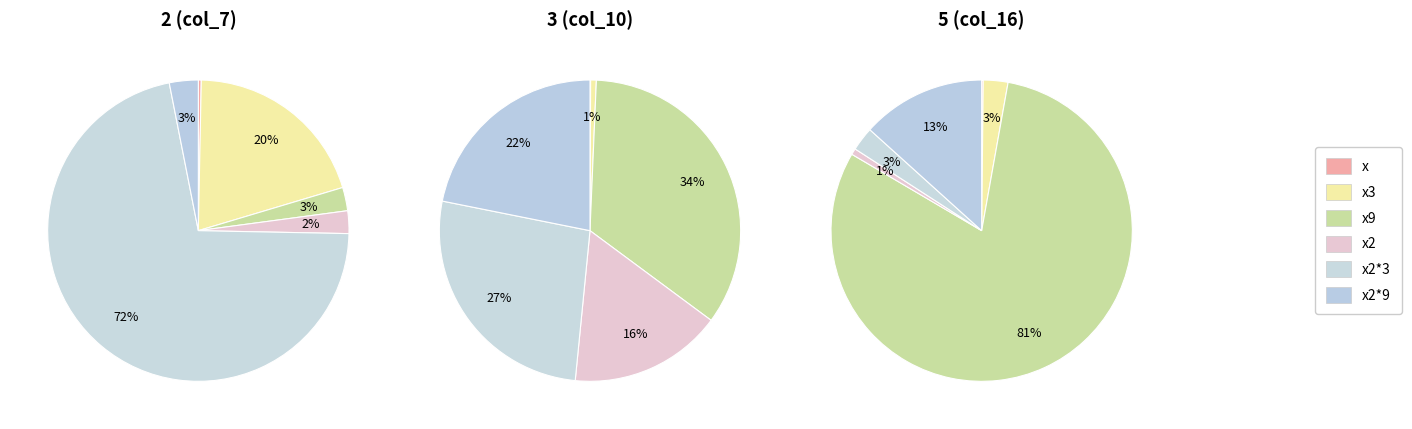

How many slices are in this pie chart?

6